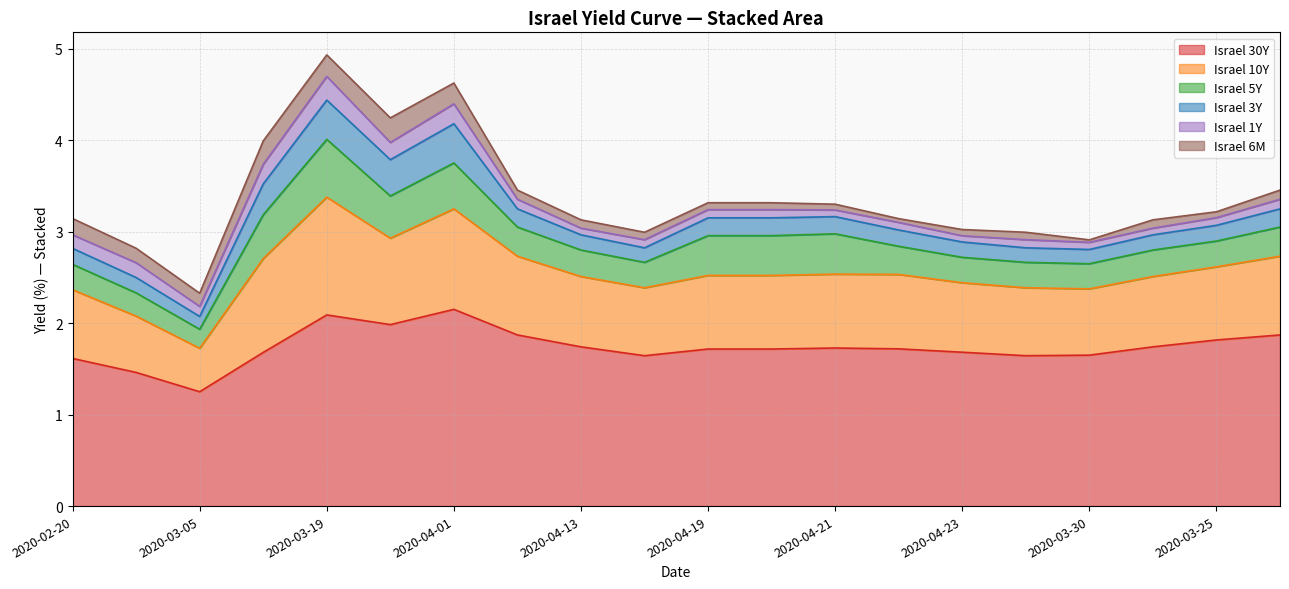

Count the Israel 1Y values in the range 0 to 1.

20